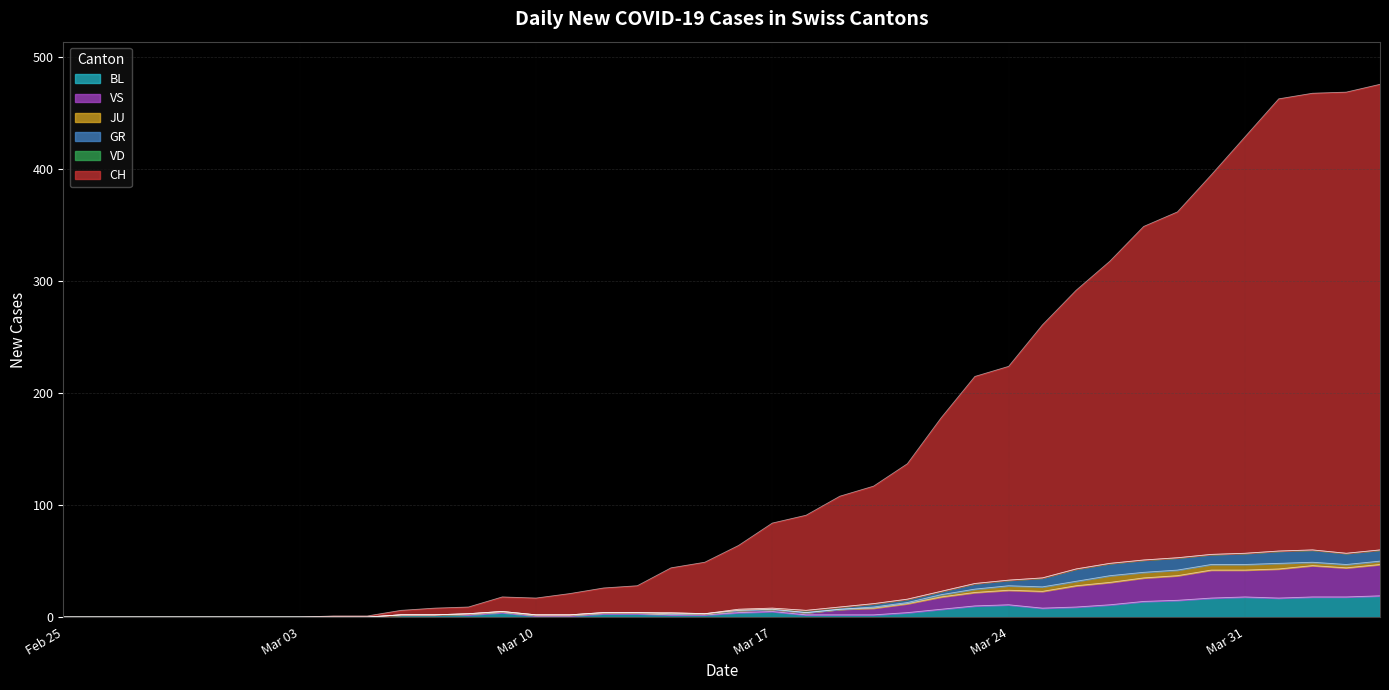

What is the maximum value for BL?

19